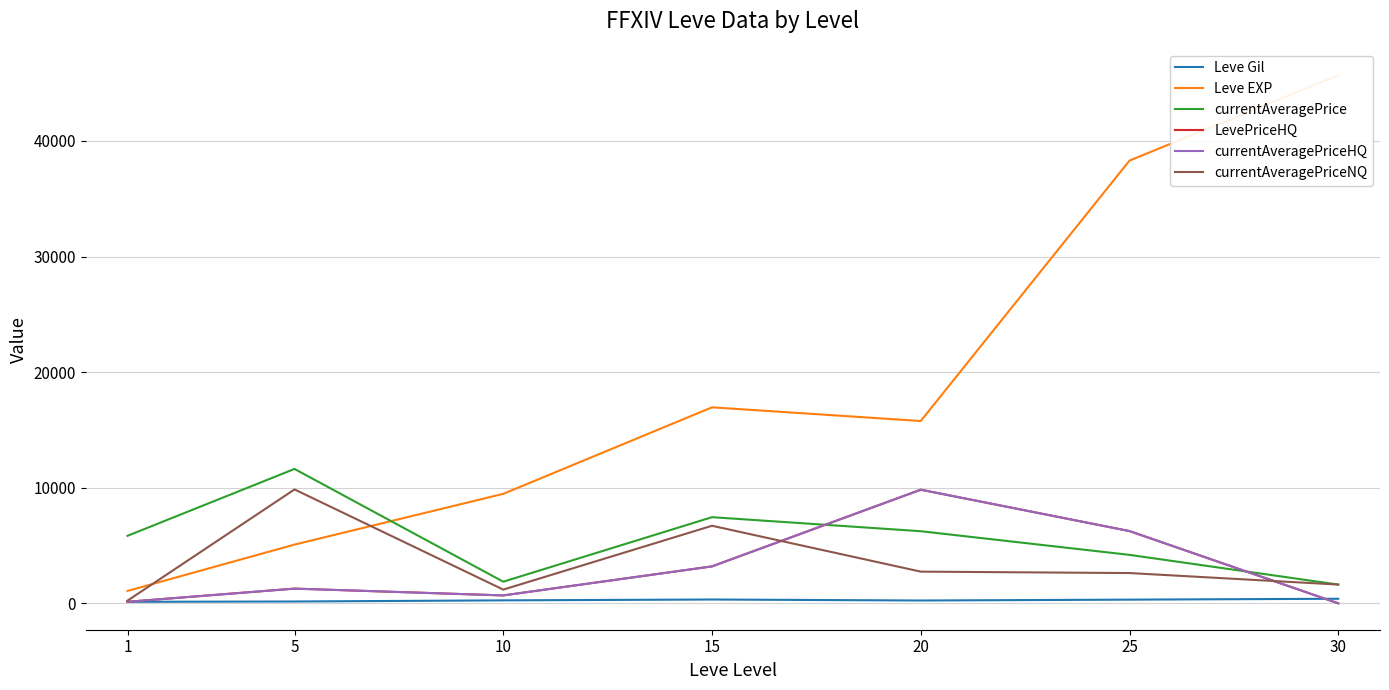

Does the chart have visible grid lines?

Yes